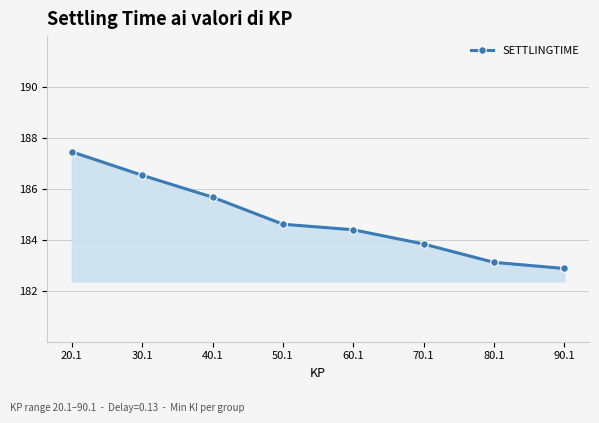

Reading left to right, list all the values displayed in this chart.

187.5	186.5	185.7	184.6	184.4	183.8	183.1	182.9